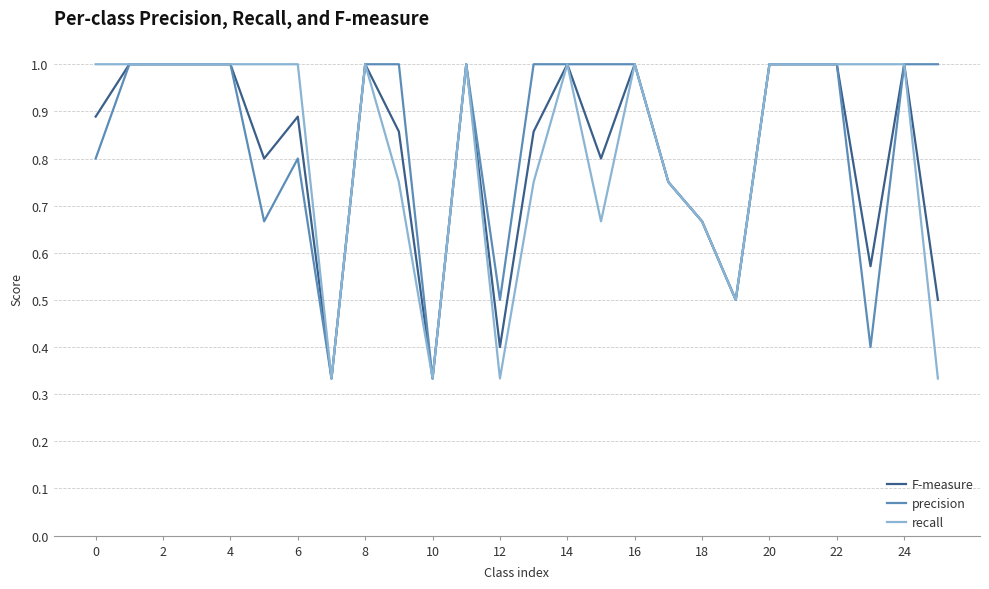

What is the highest value of the F-measure series?

1.0